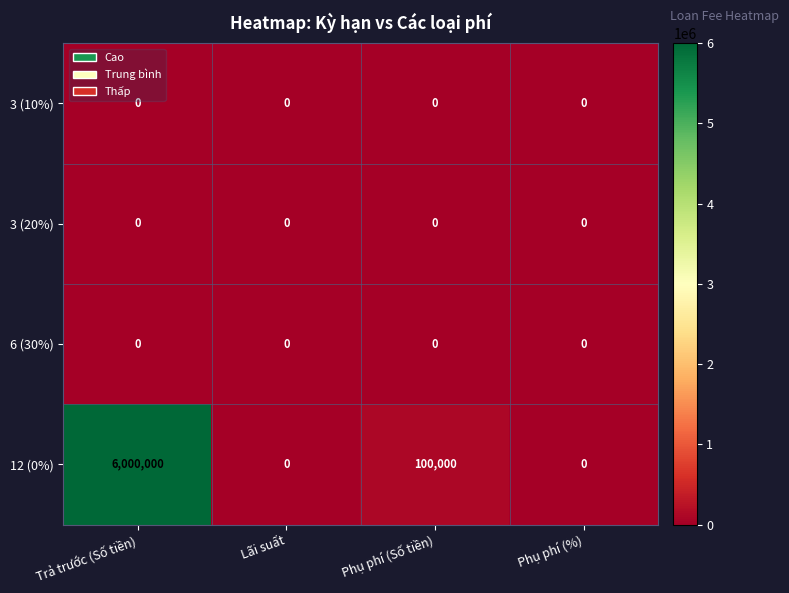

What is the difference between the maximum and minimum values in the 12 (0%) series?

6000000